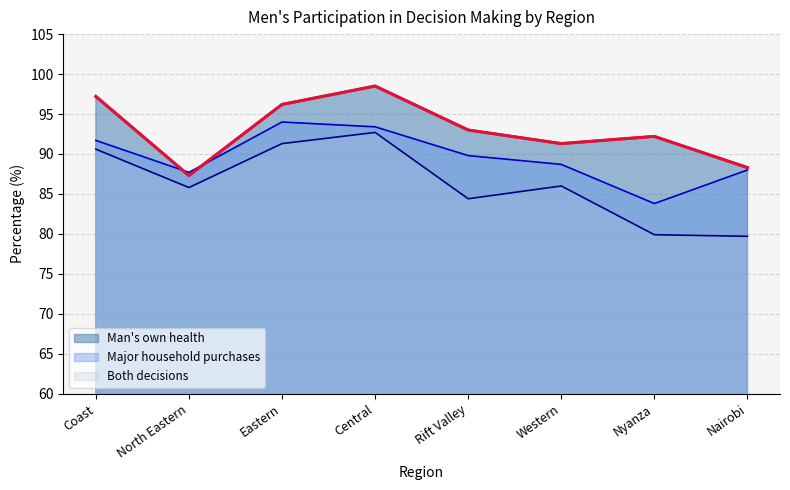

The value of Major household purchases at Coast is 35.5. True or false?

False